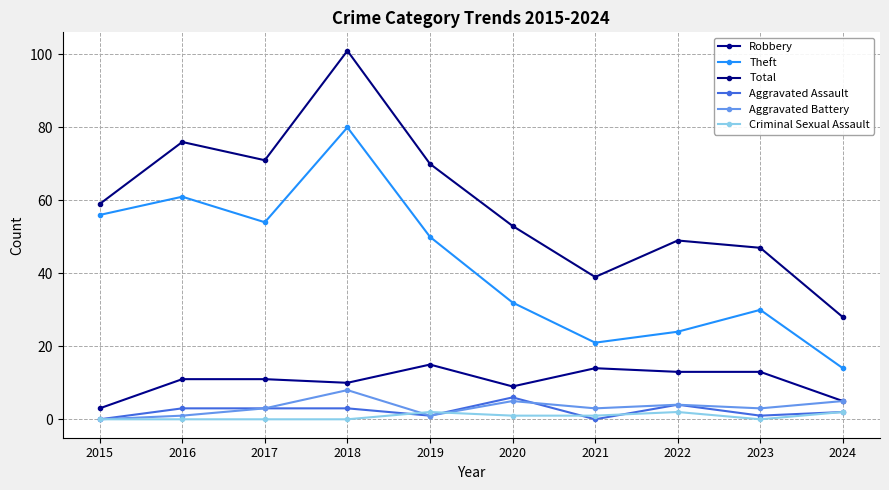

How many lines are shown in the chart?

6